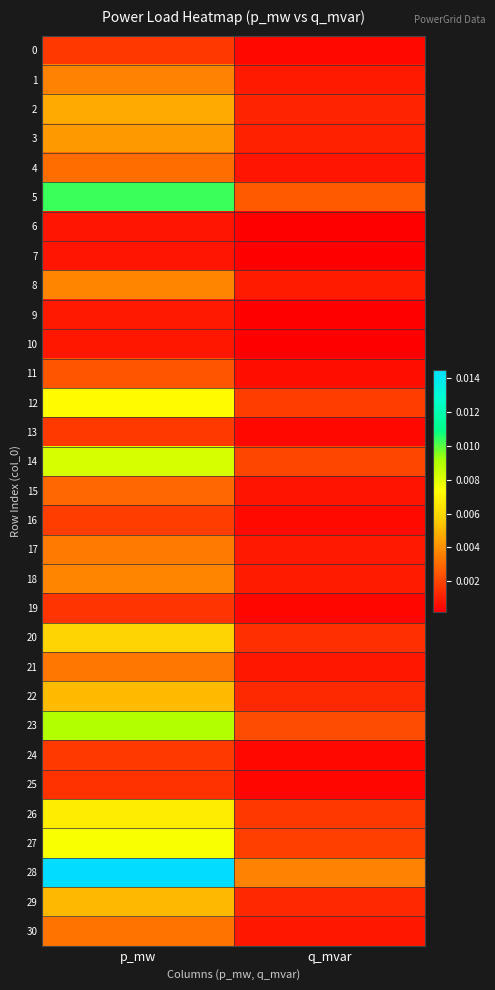

Count the number of categories in the chart.

2